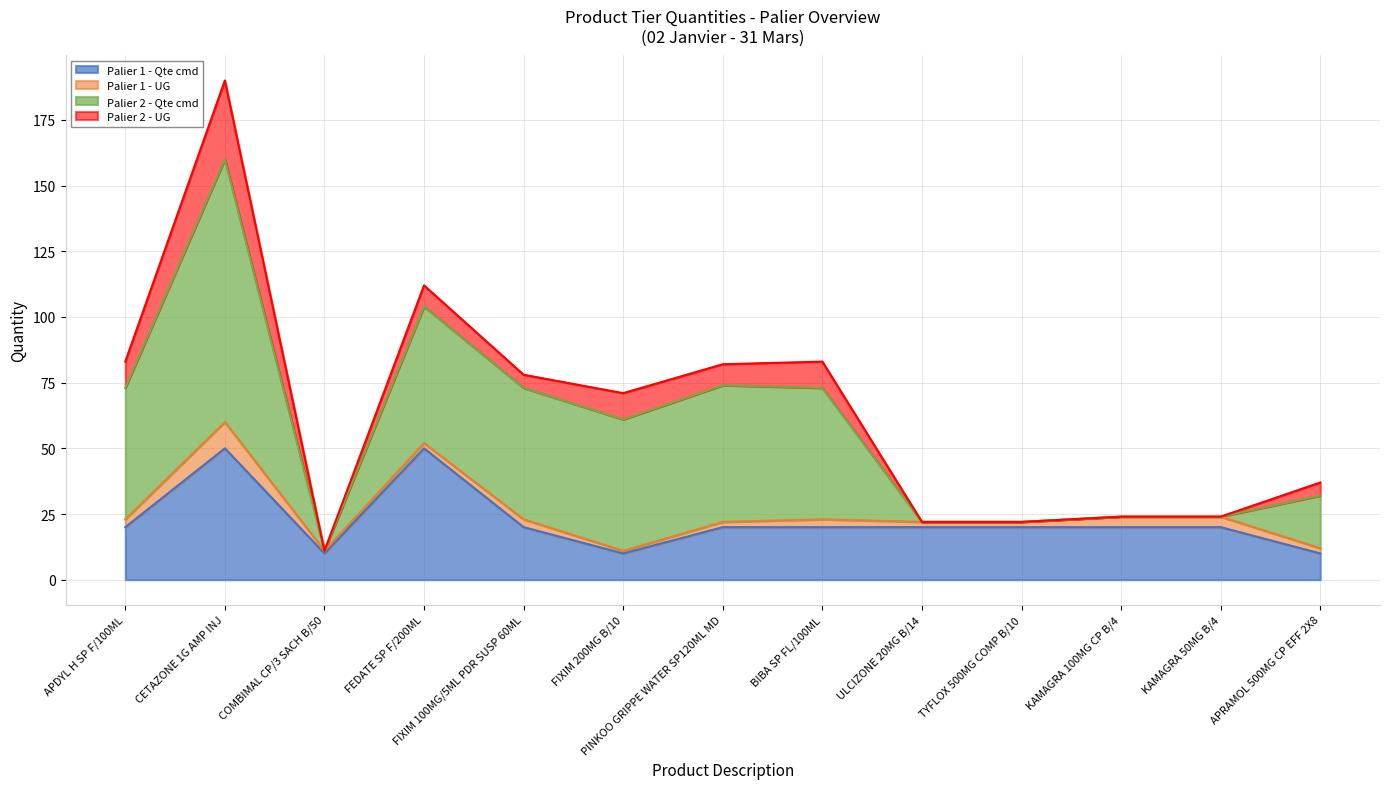

Reading left to right, transcribe all the data shown in this chart.

Palier 1 - Qte cmd: 20	50	10	50	20	10	20	20	20	20	20	20	10
Palier 1 - UG: 3	10	1	2	3	1	2	3	2	2	4	4	2
Palier 2 - Qte cmd: 50	100	0	52	50	50	52	50	0	0	0	0	20
Palier 2 - UG: 10	30	0	8	5	10	8	10	0	0	0	0	5